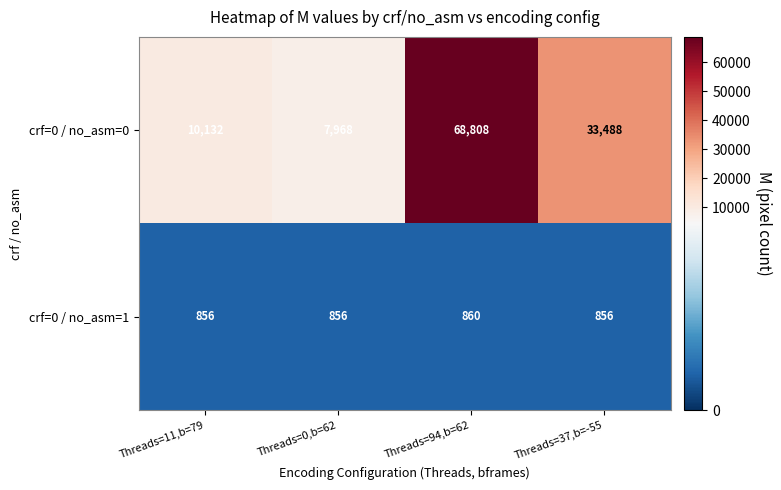

List the series in order of their peak value, lowest first.

crf=0 / no_asm=1, crf=0 / no_asm=0